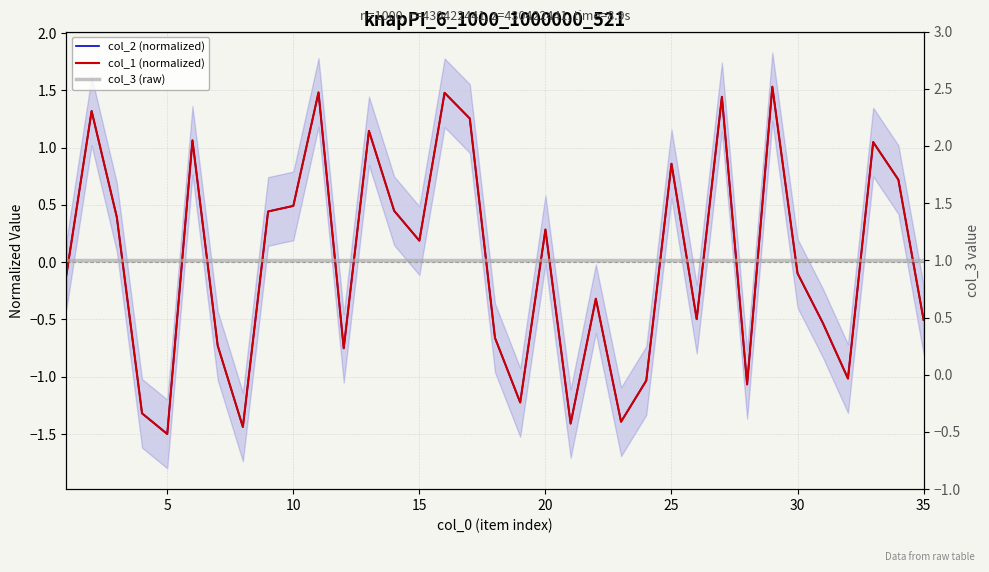

What value does the col_3 (raw) series have at 35?

1.0